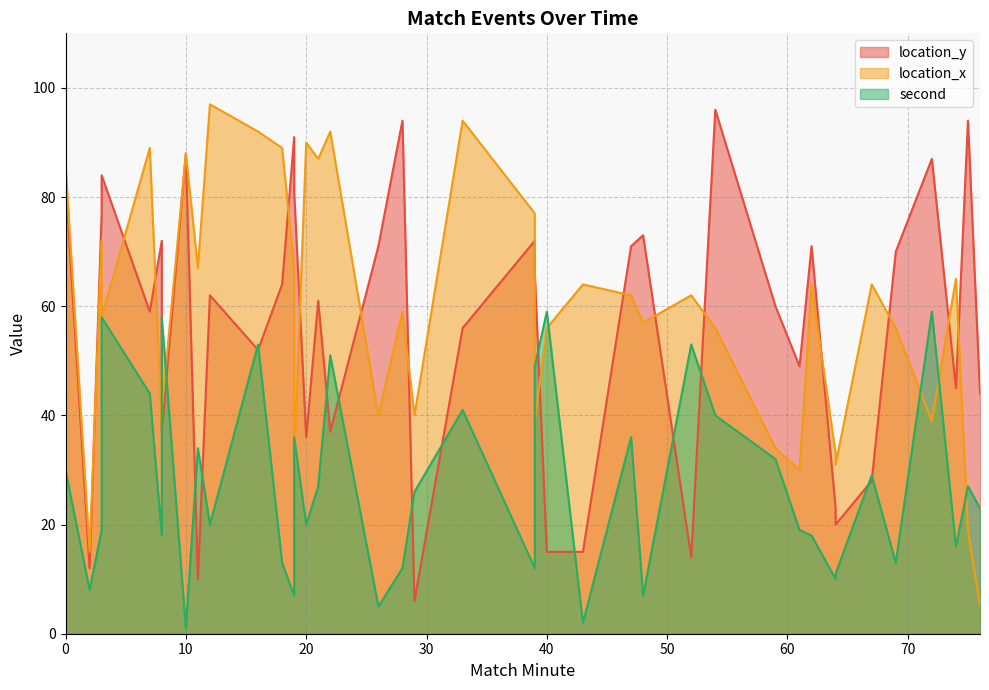

How many lines are shown in the chart?

3